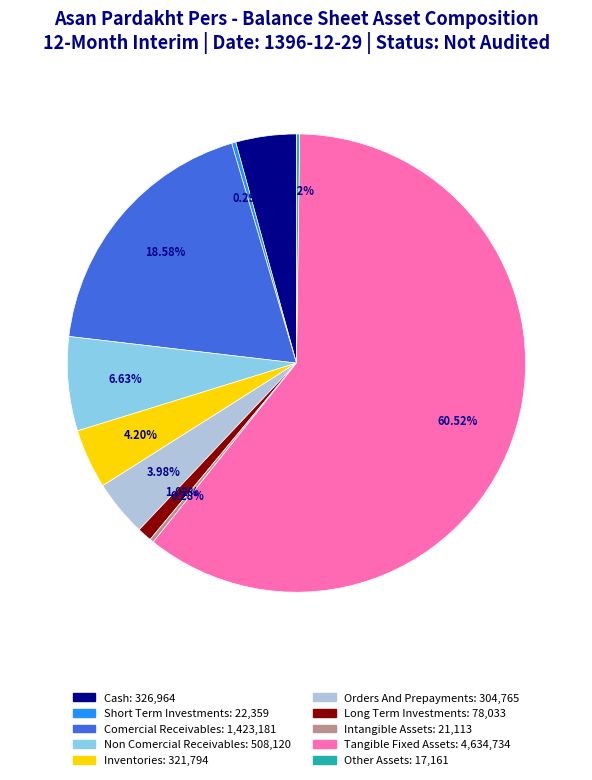

Is there any slice that represents more than half of the pie?

Yes